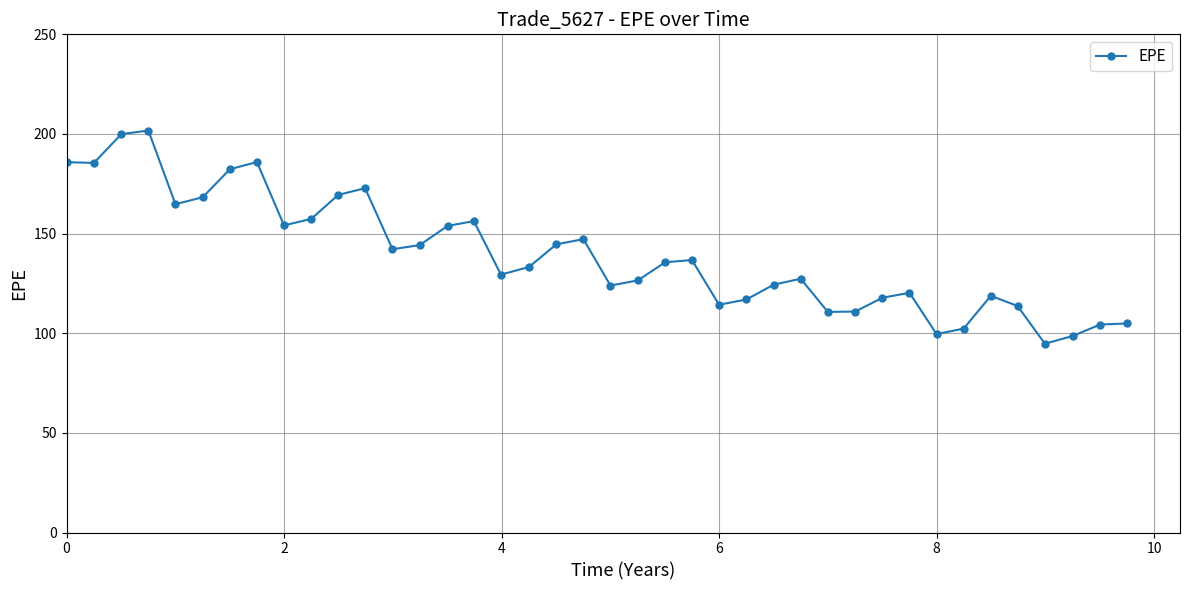

True or false: there are more than 1 points higher than both neighbors.

True